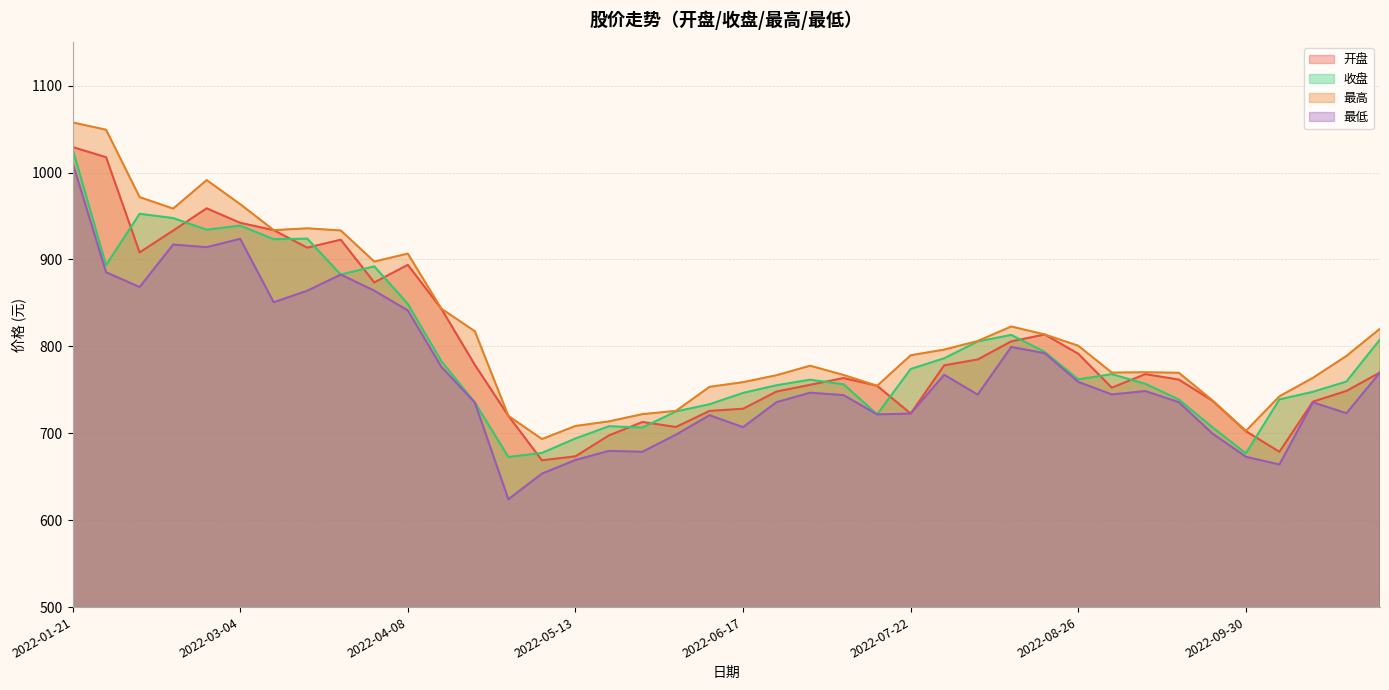

At which category does the chart reach its minimum across all series?

2022-04-29